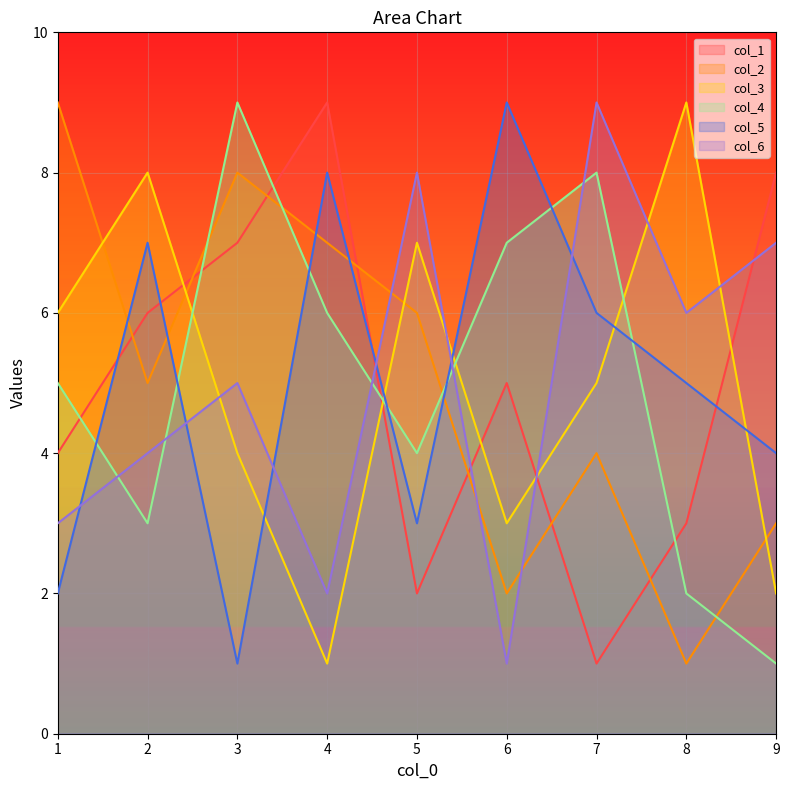

How many values in the col_2 series are below 5?

4